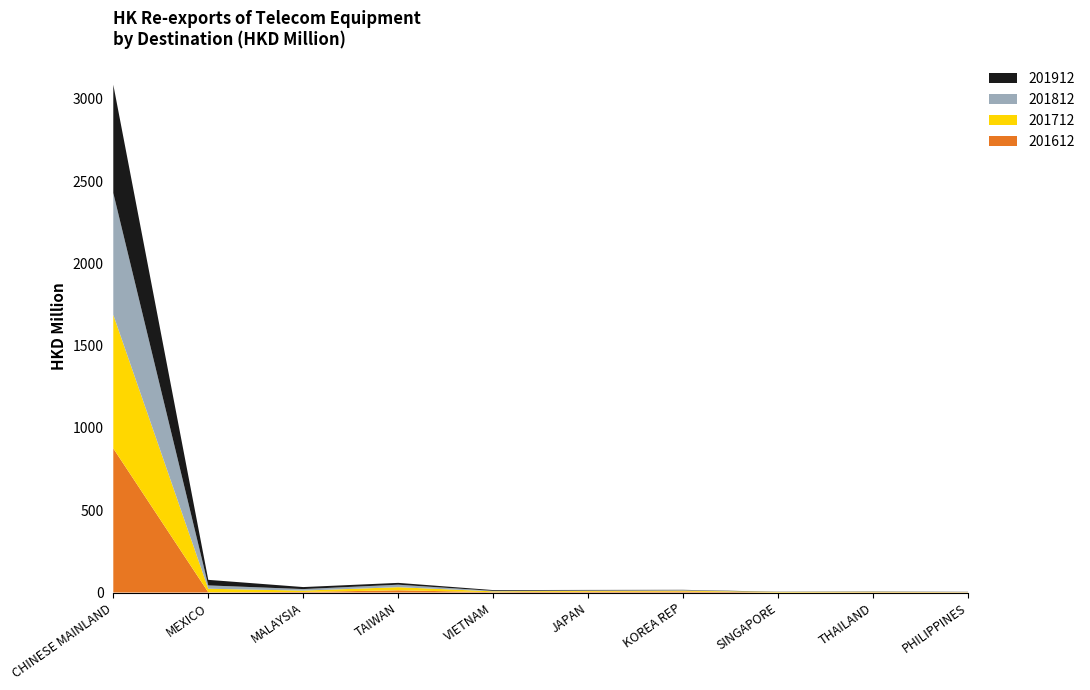

Reading left to right, transcribe all the data shown in this chart.

201612: CHINESE MAINLAND=875.8	MEXICO=1.7	MALAYSIA=3.5	TAIWAN=13.5	VIETNAM=2.2	JAPAN=5.2	KOREA REP=6.1	SINGAPORE=0.4	THAILAND=1.5	PHILIPPINES=1.1
201712: CHINESE MAINLAND=812.0	MEXICO=21.4	MALAYSIA=8.1	TAIWAN=18.9	VIETNAM=4.9	JAPAN=4.6	KOREA REP=4.8	SINGAPORE=3.1	THAILAND=2.9	PHILIPPINES=1.3
201812: CHINESE MAINLAND=740.1	MEXICO=20.1	MALAYSIA=9.4	TAIWAN=15.2	VIETNAM=3.0	JAPAN=2.6	KOREA REP=3.3	SINGAPORE=0.2	THAILAND=1.6	PHILIPPINES=0.8
201912: CHINESE MAINLAND=658.3	MEXICO=33.8	MALAYSIA=12.2	TAIWAN=11.1	VIETNAM=4.7	JAPAN=3.3	KOREA REP=2.1	SINGAPORE=1.2	THAILAND=1.1	PHILIPPINES=1.0